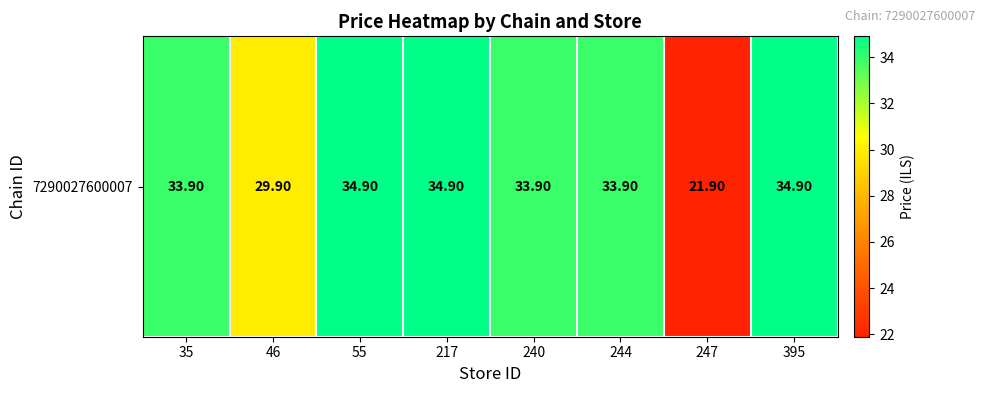

What is the sum of all values?

258.2